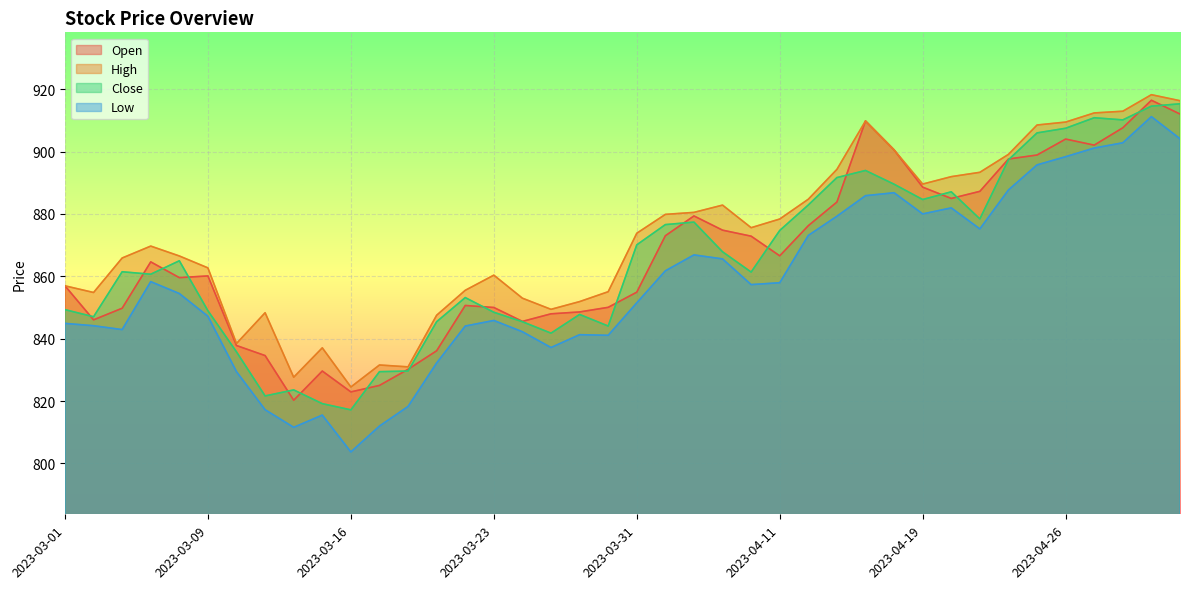

Between 2023-03-08 and 2023-04-06, which series saw the biggest shift?

High